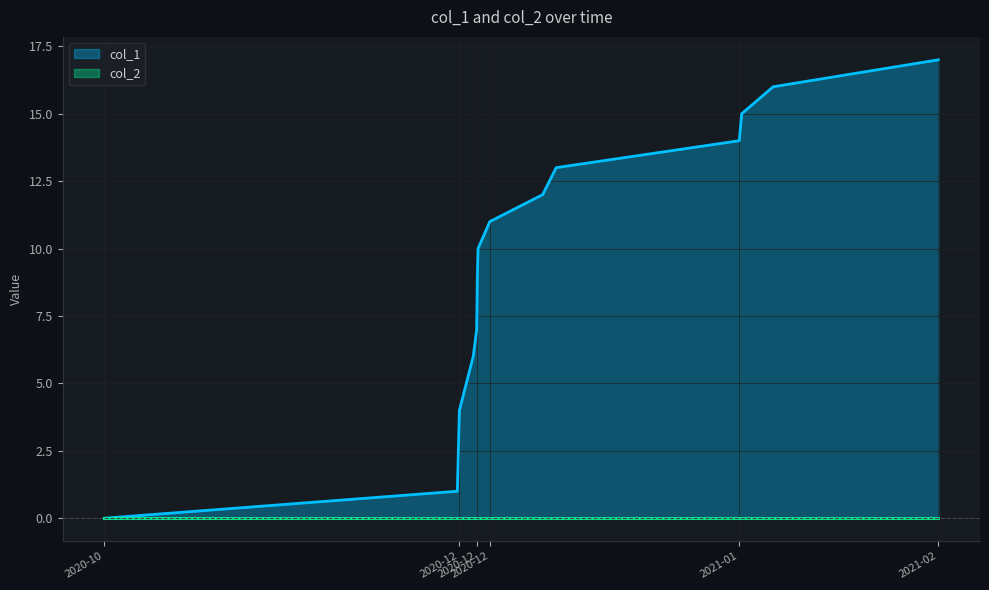

Does the chart display data point markers on the line(s)?

No